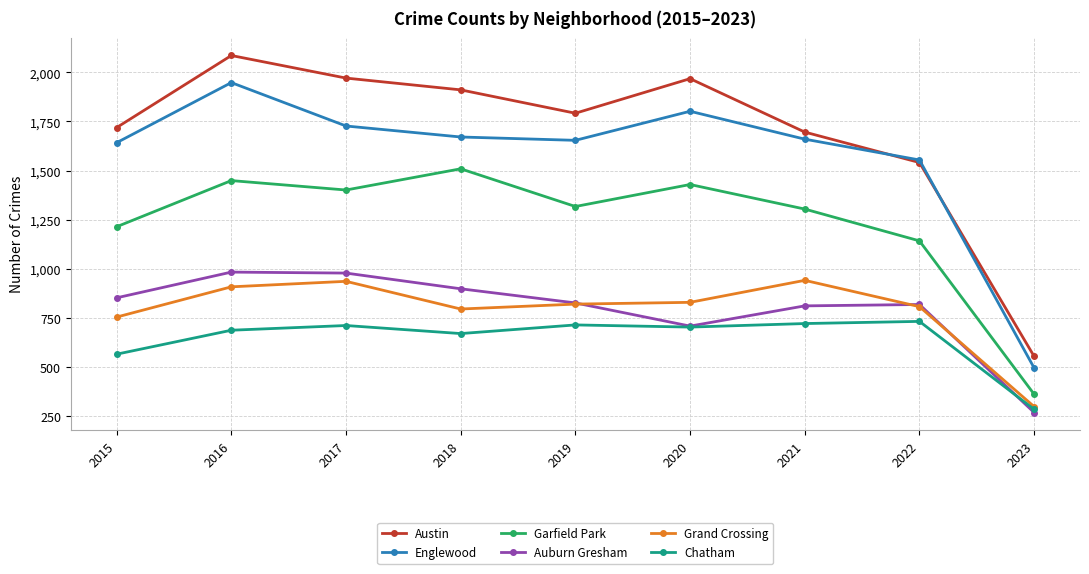

What is the difference between the Garfield Park values at 2020 and 2015?

215